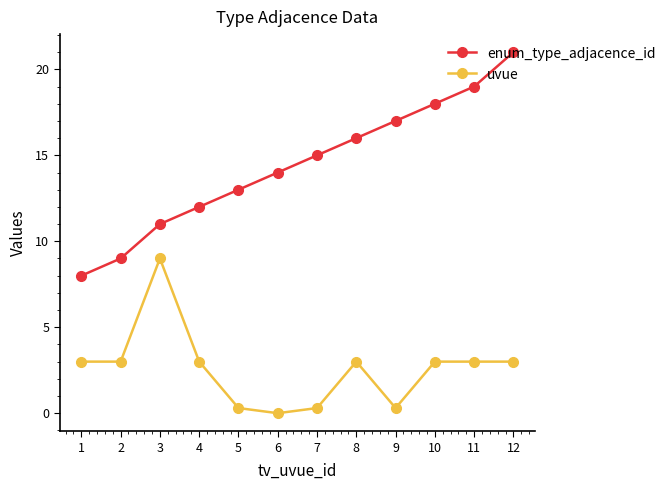

Rank the categories by enum_type_adjacence_id value from lowest to highest.

1, 2, 3, 4, 5, 6, 7, 8, 9, 10, 11, 12